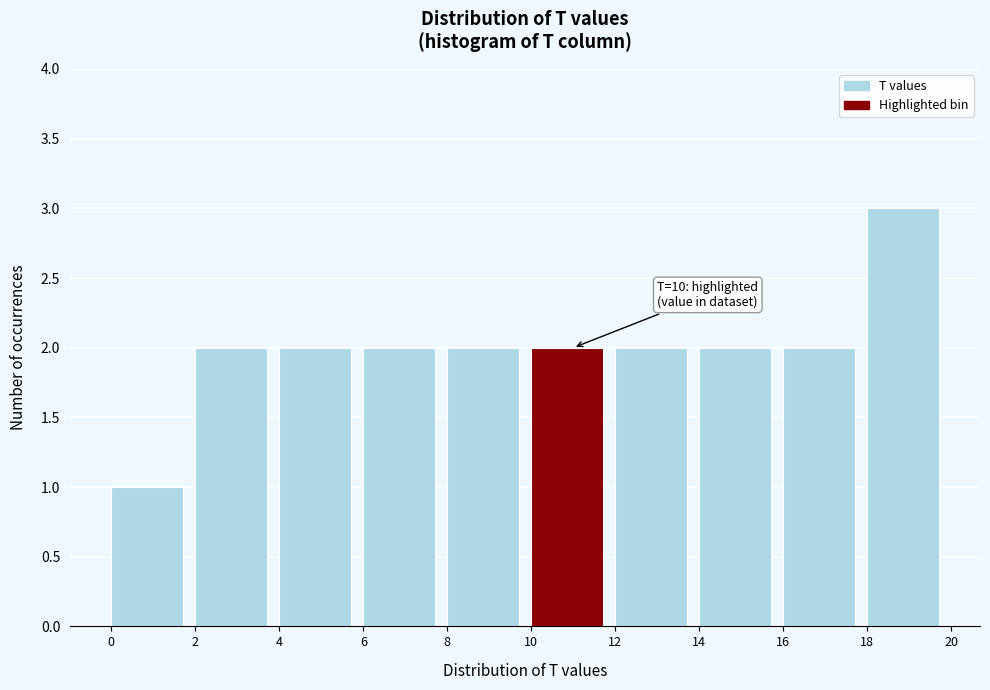

Over which range of the x-axis is the bar tallest?

18 to 20